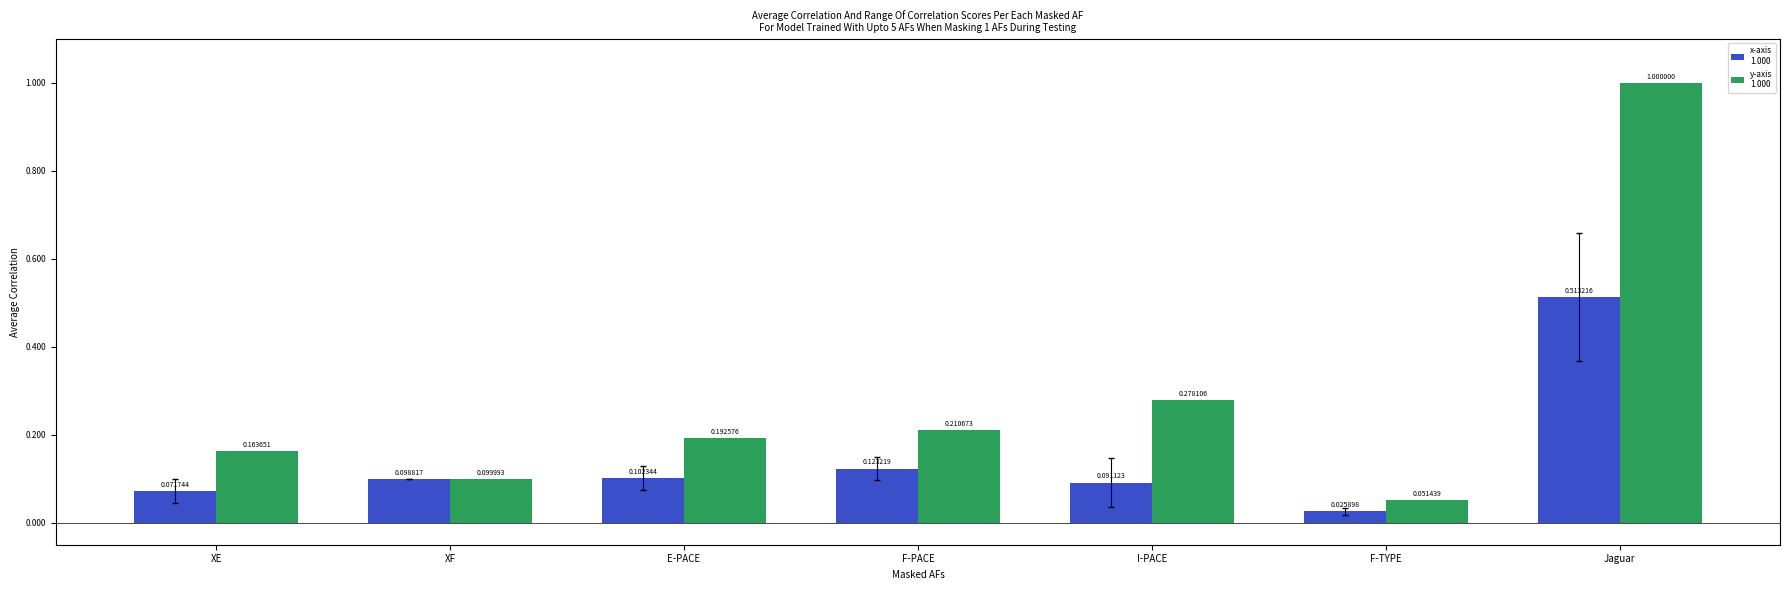

At which category is the sum across all series the highest?

Jaguar